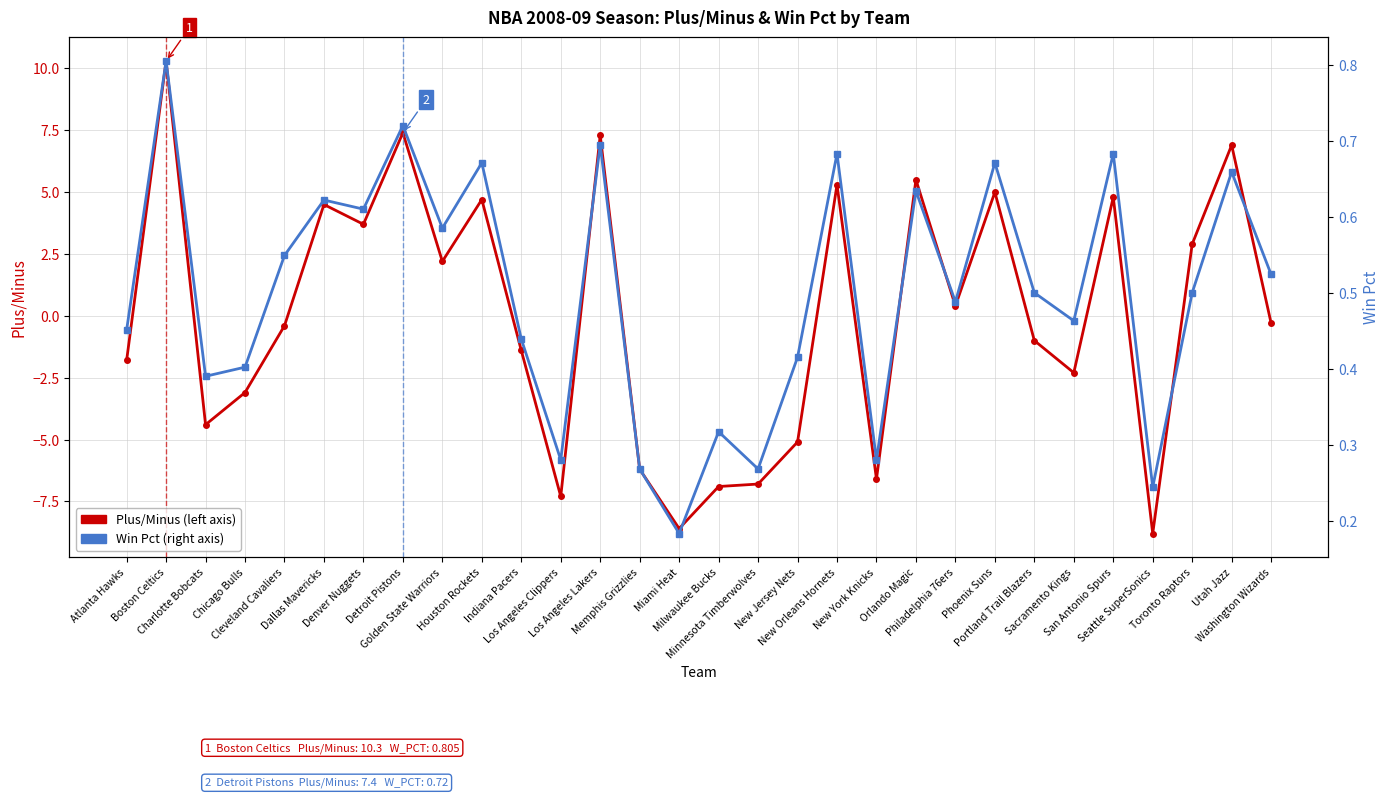

True or false: Plus/Minus has a value of 2.9 at Toronto Raptors.

True